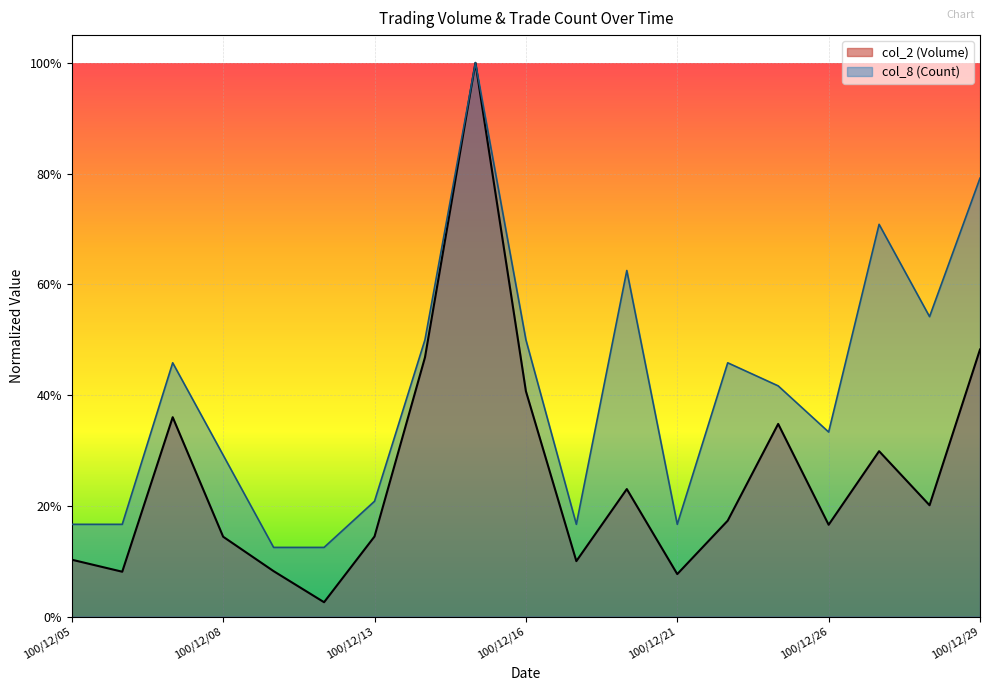

What is the difference between the highest and lowest values at 100/12/29?

0.3